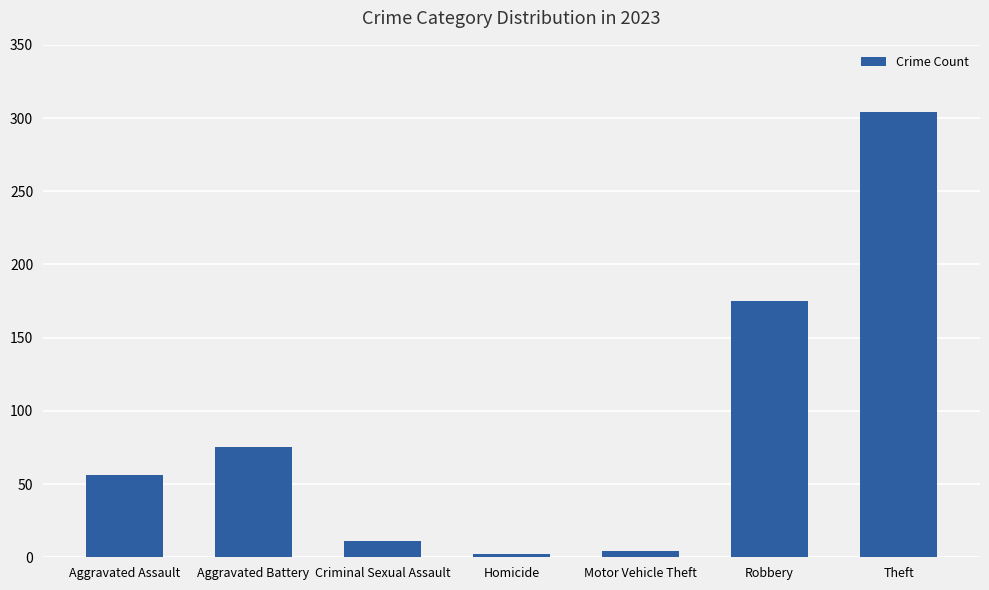

Reading left to right, transcribe all the data shown in this chart.

56	75	11	2	4	175	304